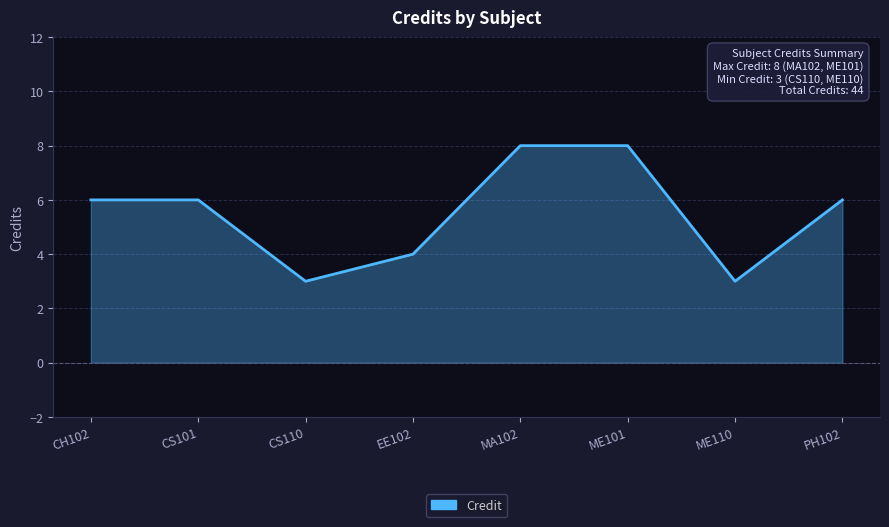

What is the difference between the values at MA102 and PH102?

2